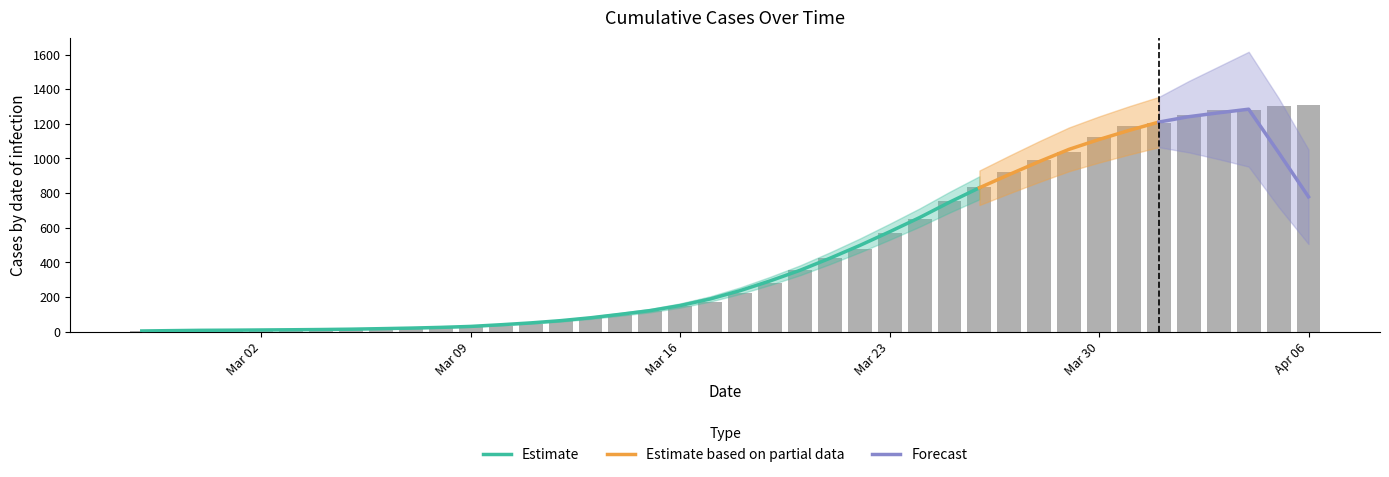

What is the change in value from 2020-03-05 to 2020-03-10?

+21